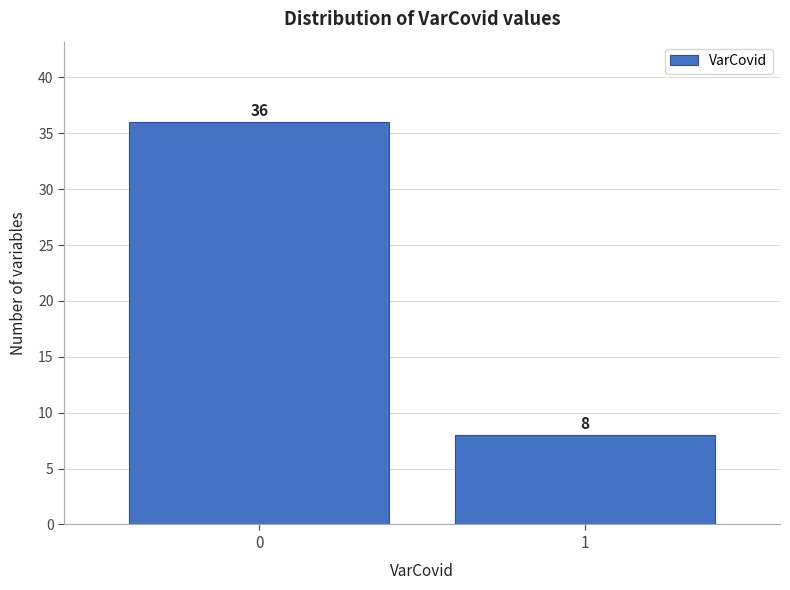

Reading left to right, what are all the values shown in this chart?

36	8